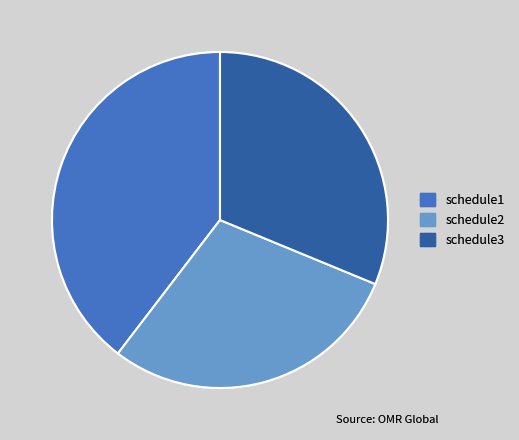

Combined, do schedule3 and schedule2 account for over 50%?

Yes